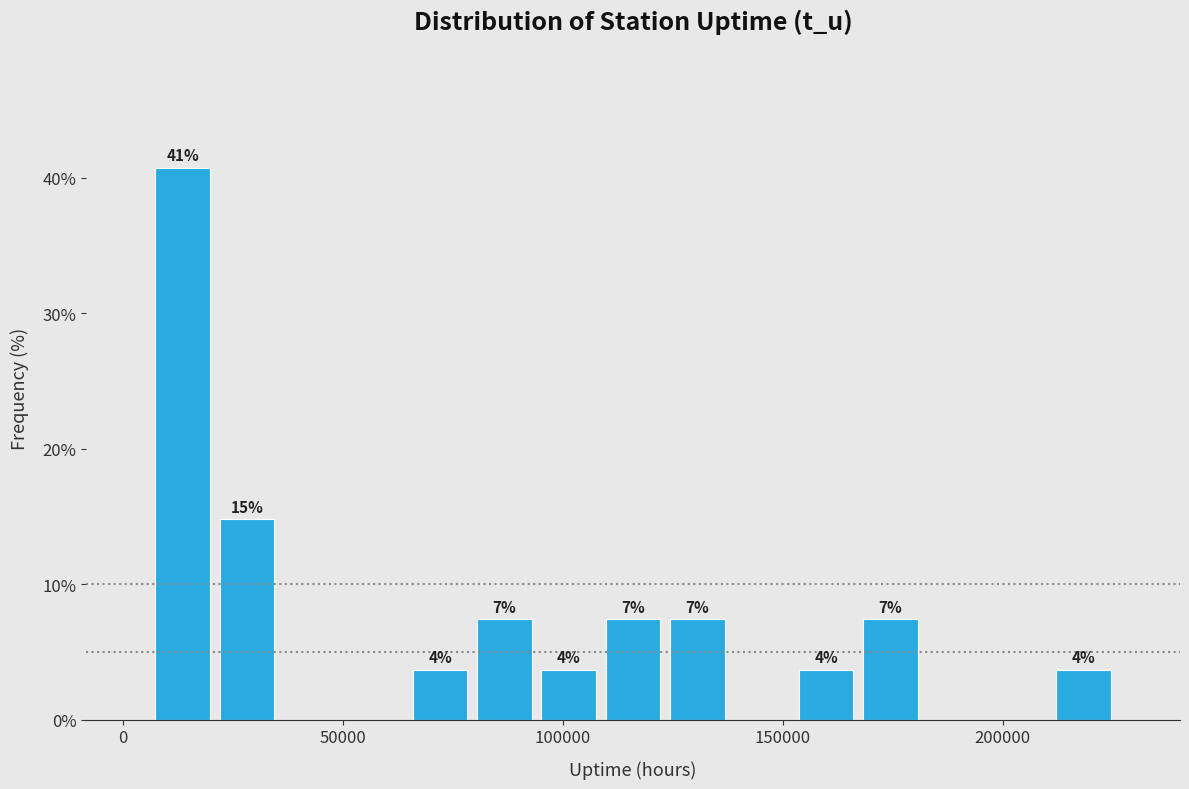

Around what value on the x-axis is the tallest bar? Give the approximate position of its centre, as read against the axis.

15000